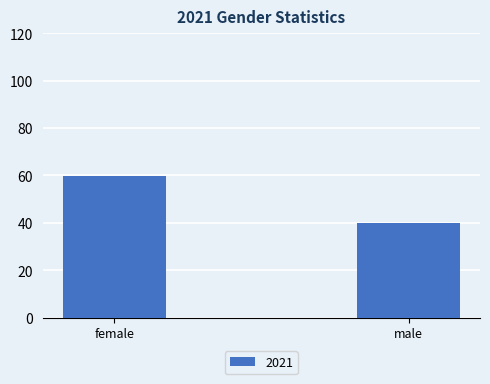

Is it true that the value at female is 89.8?

False